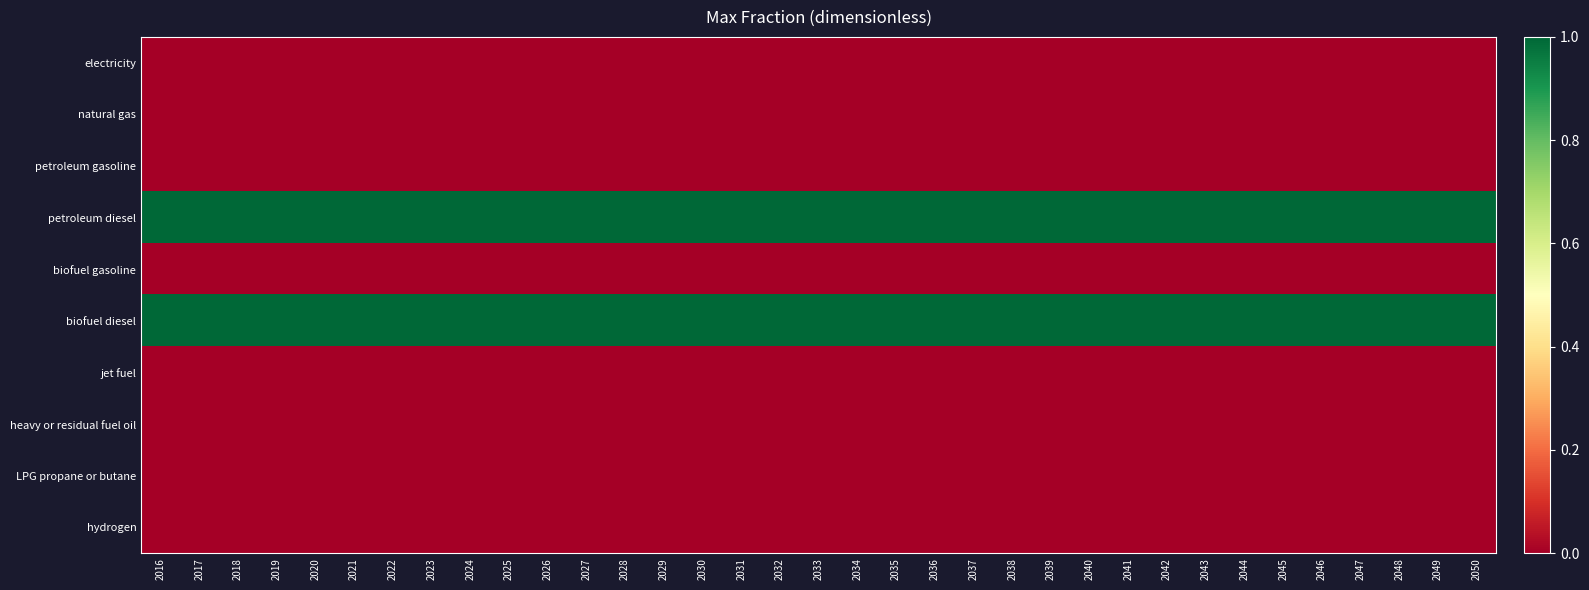

At which category does the chart reach its minimum across all series?

2016